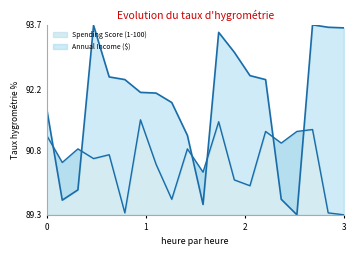

Where is the first local maximum for Spending Score (1-100)?

2